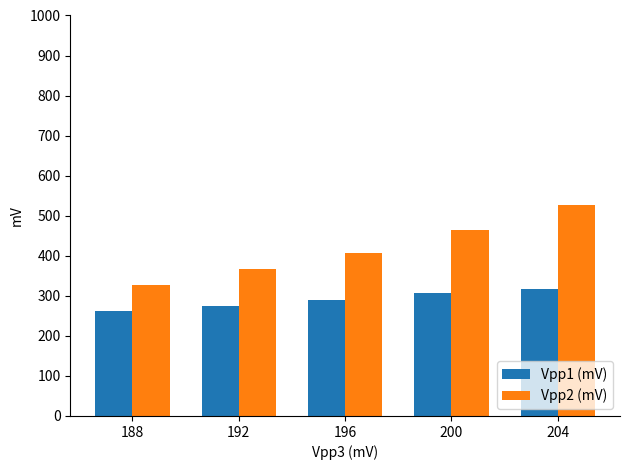

Reading right to left, what are all the values shown in this chart?

Vpp1 (mV): 204=318	200=306	196=290	192=274	188=262
Vpp2 (mV): 204=528	200=464	196=408	192=368	188=328